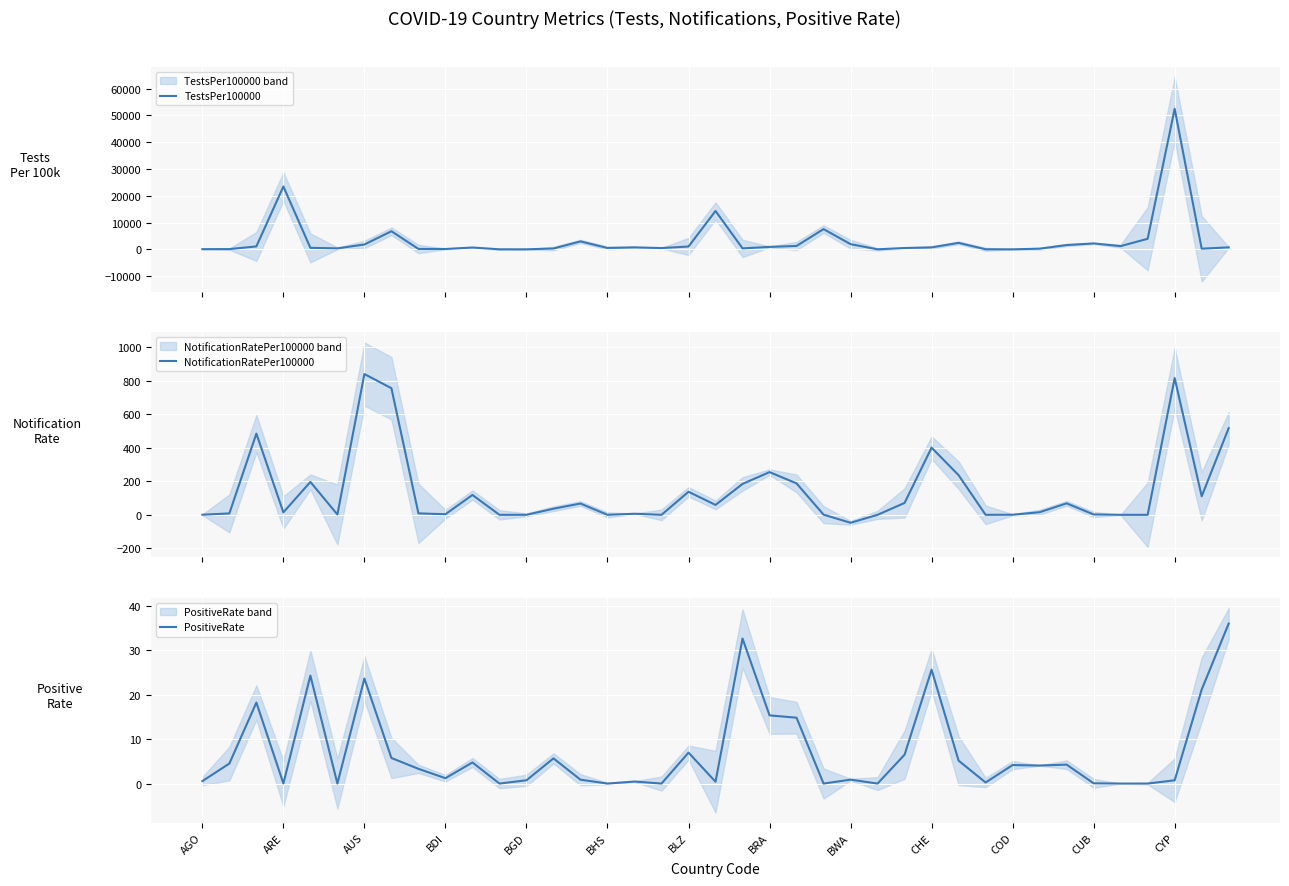

How many lines are shown in the chart?

3